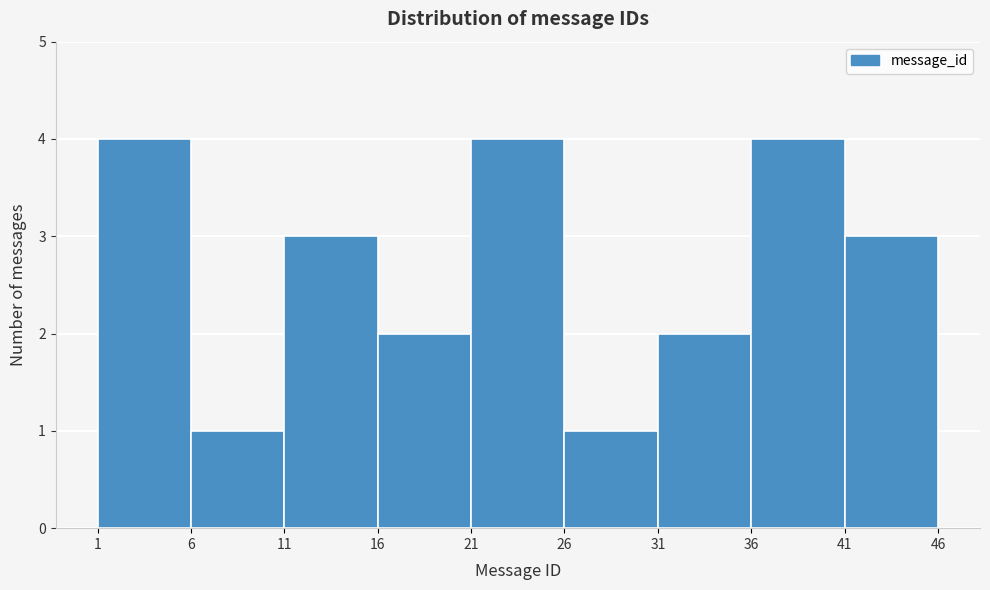

Reading left to right, list every bar in this chart as the range it spans on the x-axis followed by its height. The values are not printed on the chart, so give them approximately, as read against the axis.

1 to 6: 4
6 to 11: 1
11 to 16: 3
16 to 21: 2
21 to 26: 4
26 to 31: 1
31 to 36: 2
36 to 41: 4
41 to 46: 3